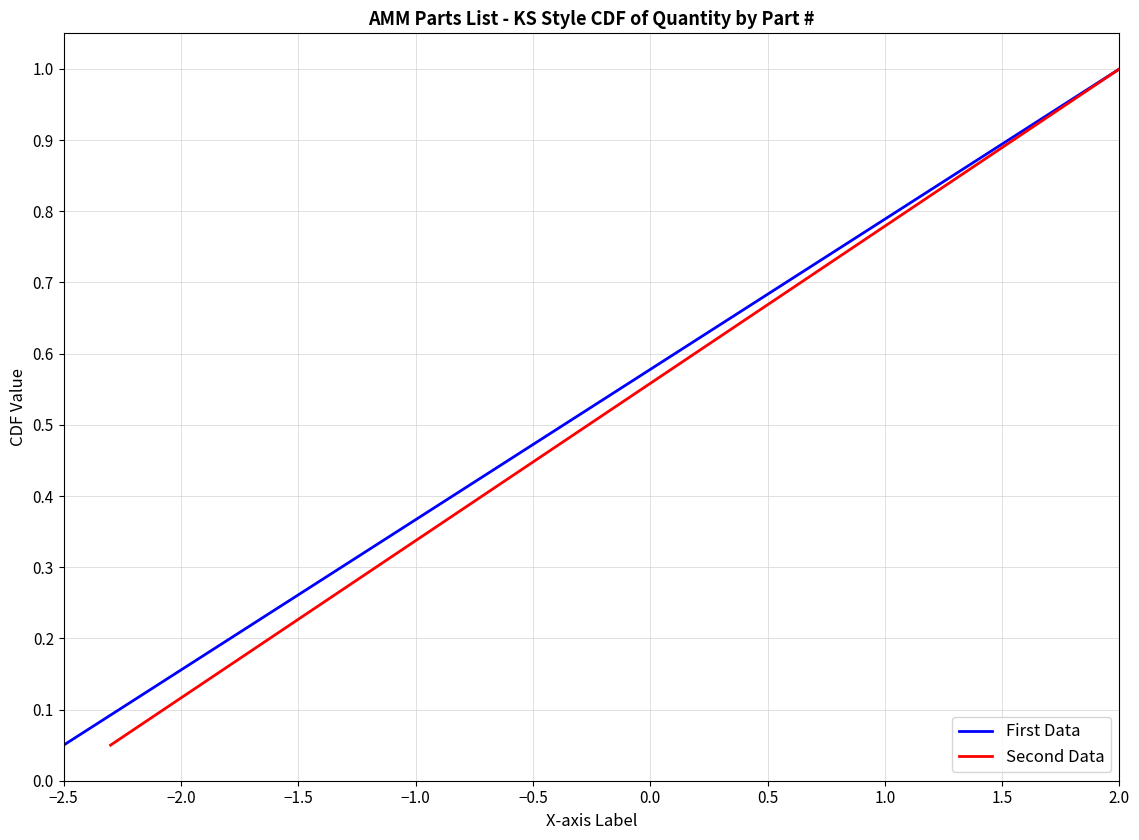

True or false: Second Data and First Data intersect in this chart.

False